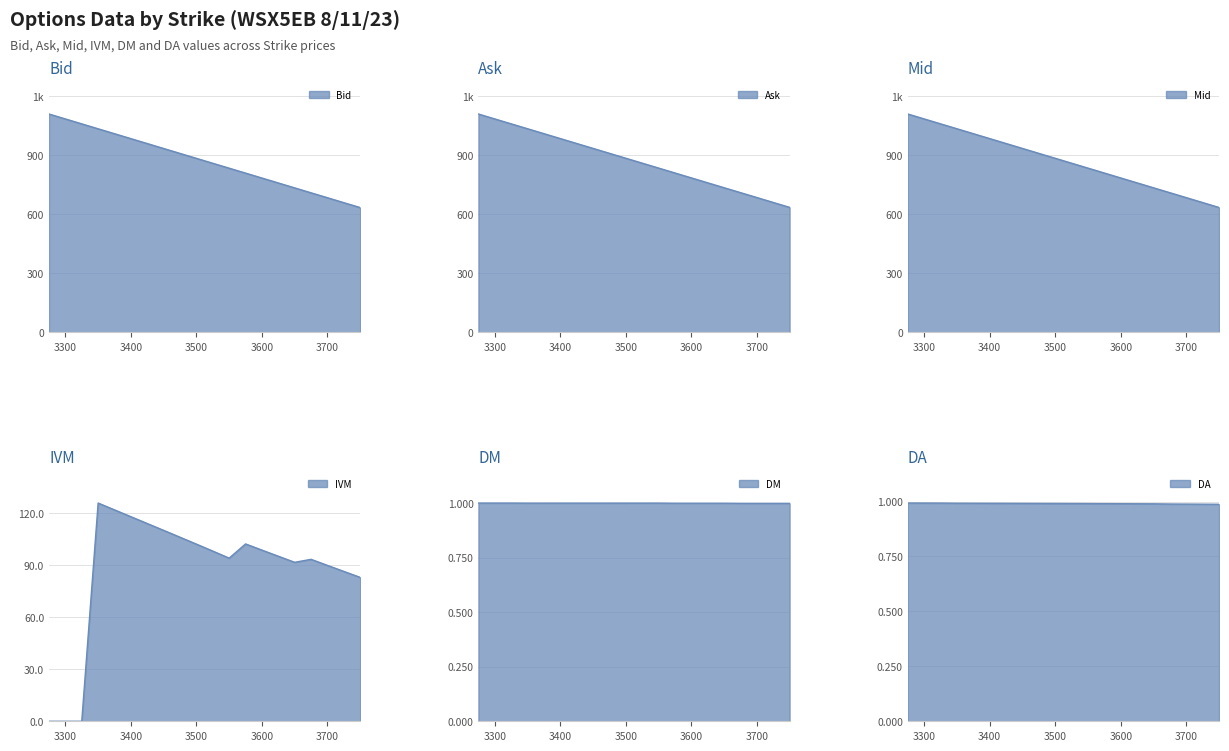

At which label does Ask first exceed 885?

3275